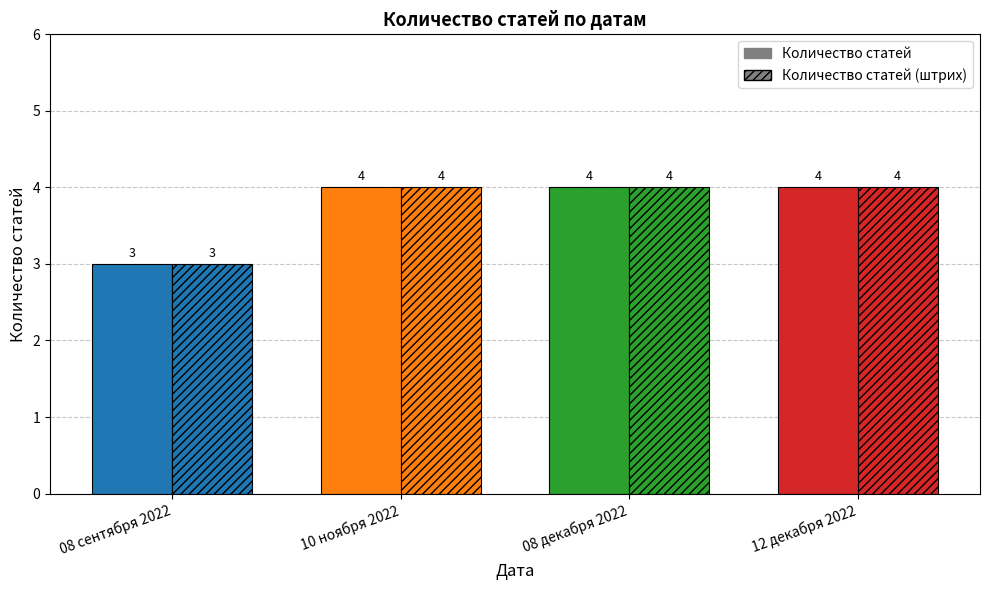

At which category does the chart reach its minimum across all series?

08 сентября 2022